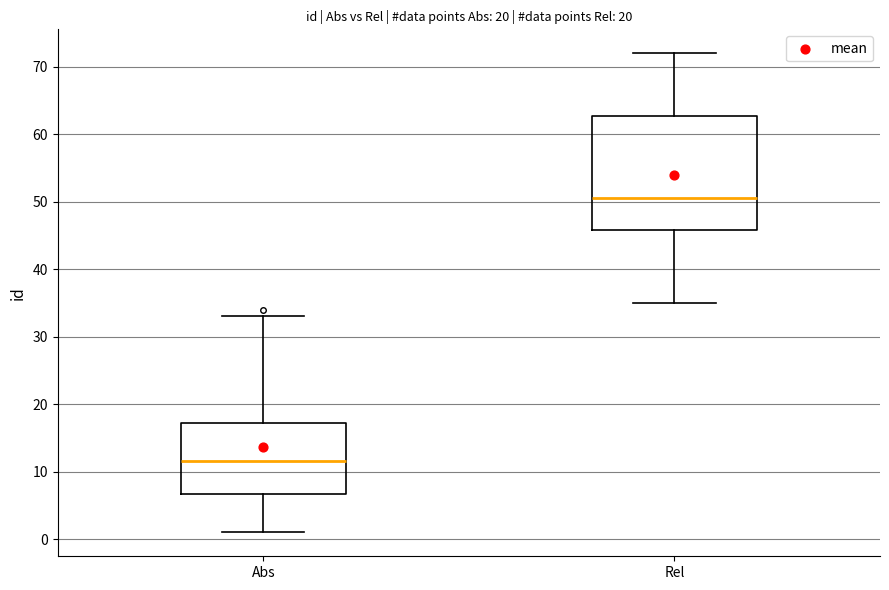

Which box's median line is the highest?

Rel